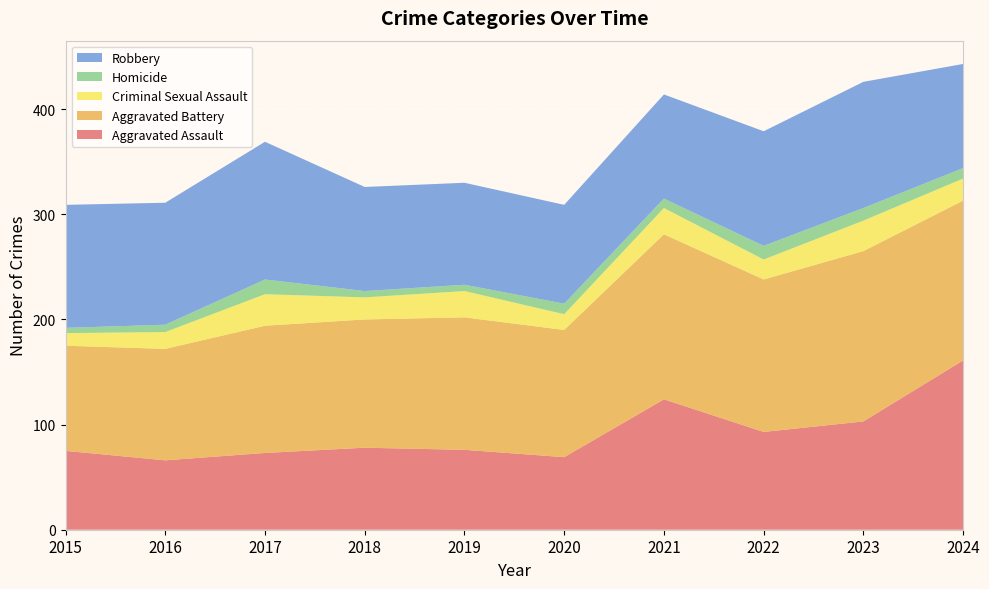

Reading left to right, transcribe all the data shown in this chart.

Aggravated Assault: 2015=75	2016=66	2017=73	2018=78	2019=76	2020=69	2021=124	2022=93	2023=103	2024=161
Aggravated Battery: 2015=100	2016=106	2017=121	2018=122	2019=126	2020=121	2021=157	2022=145	2023=162	2024=152
Criminal Sexual Assault: 2015=12	2016=16	2017=30	2018=21	2019=25	2020=15	2021=25	2022=19	2023=29	2024=21
Homicide: 2015=5	2016=7	2017=14	2018=6	2019=6	2020=10	2021=9	2022=13	2023=12	2024=10
Robbery: 2015=117	2016=116	2017=131	2018=99	2019=97	2020=94	2021=99	2022=109	2023=120	2024=99